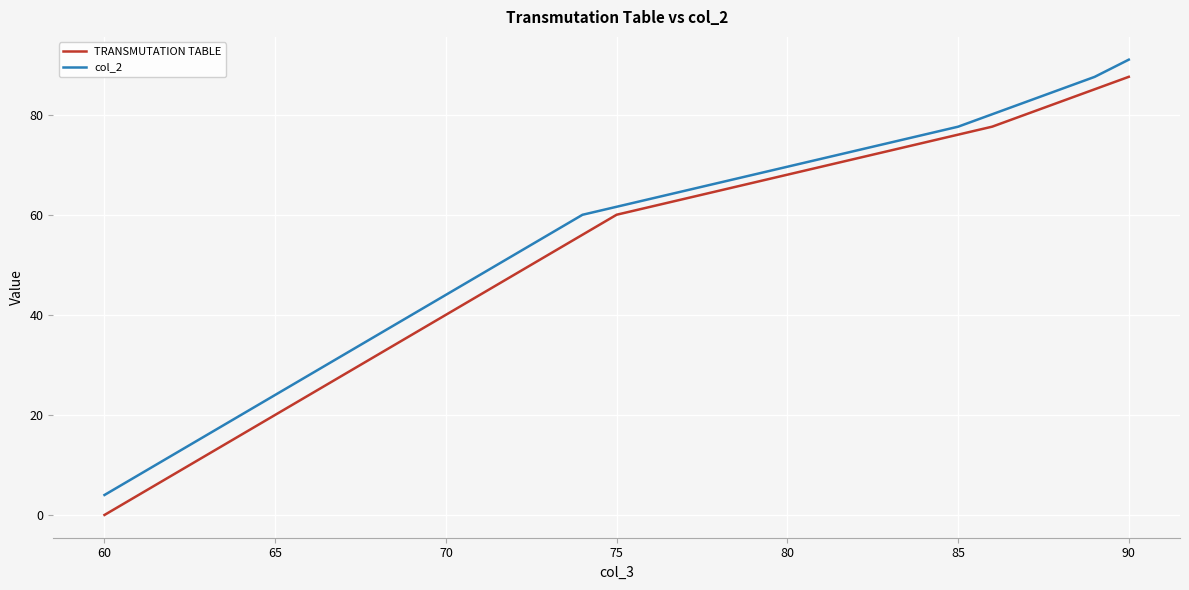

True or false: TRANSMUTATION TABLE and col_2 intersect in this chart.

False